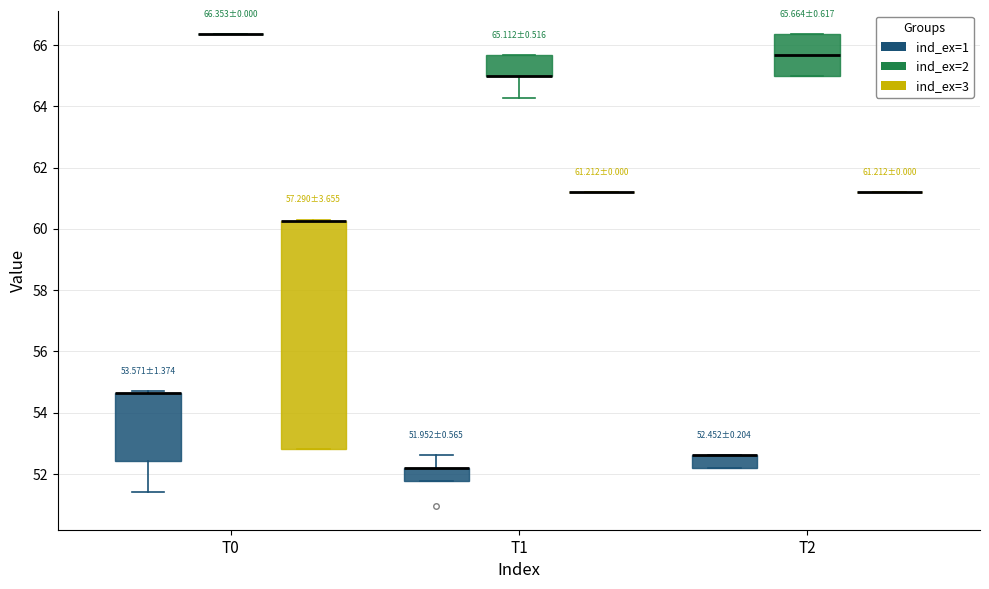

Which box is the tallest, from its lower edge to its upper edge?

T0 (ind_ex=3)